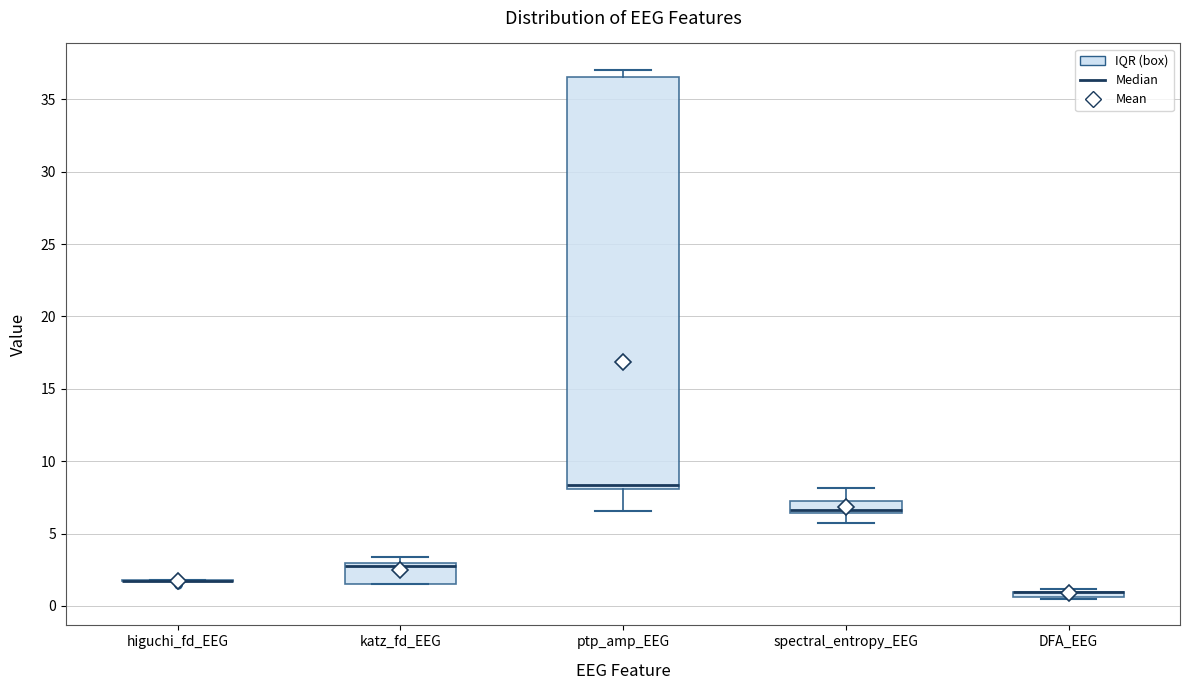

Which box is the tallest, from its lower edge to its upper edge?

ptp_amp_EEG